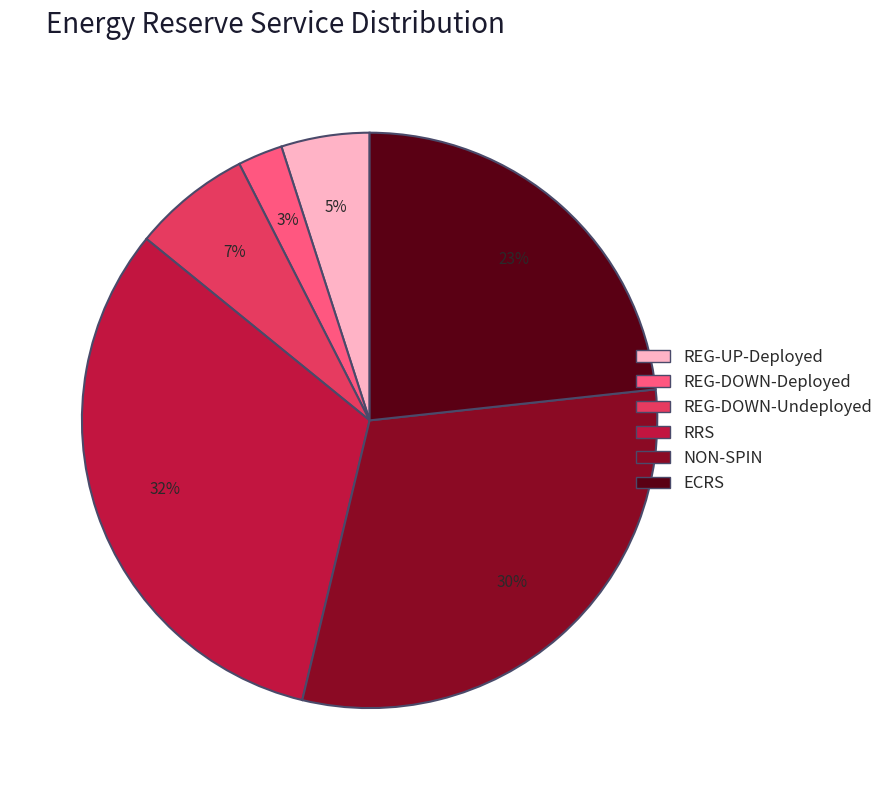

Combined, do NON-SPIN and RRS account for over 50%?

Yes